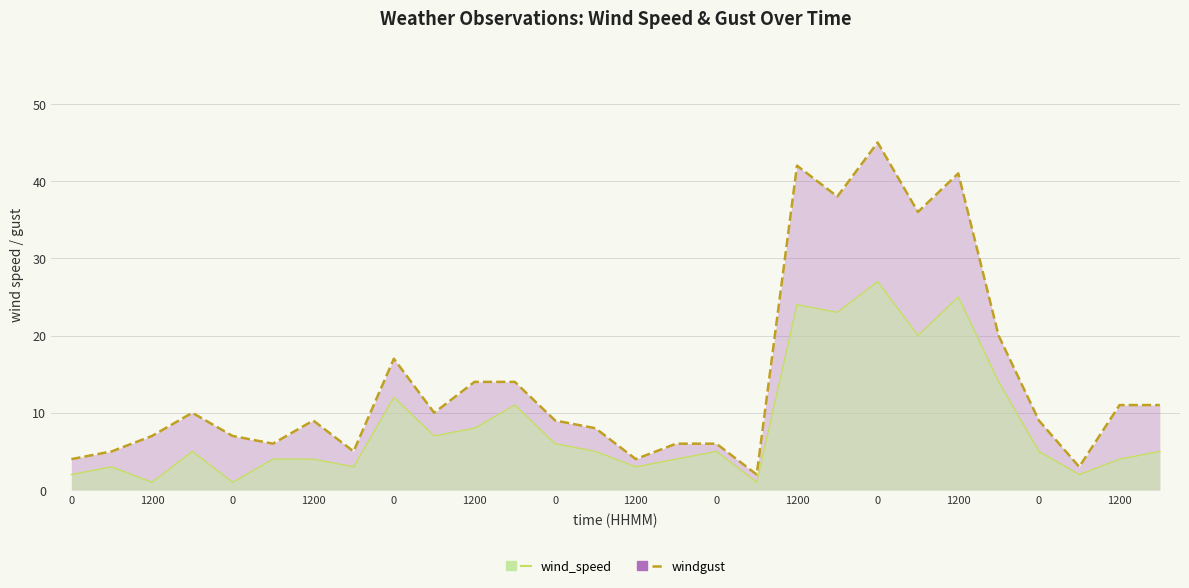

True or false: wind_speed and windgust cross at least once.

False